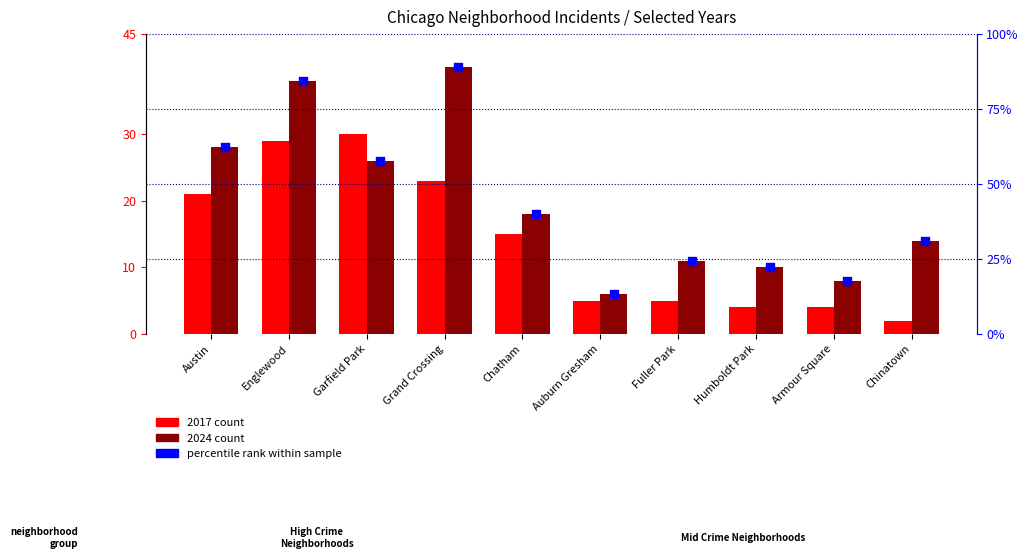

Which series has the largest total across all categories?

percentile rank within sample